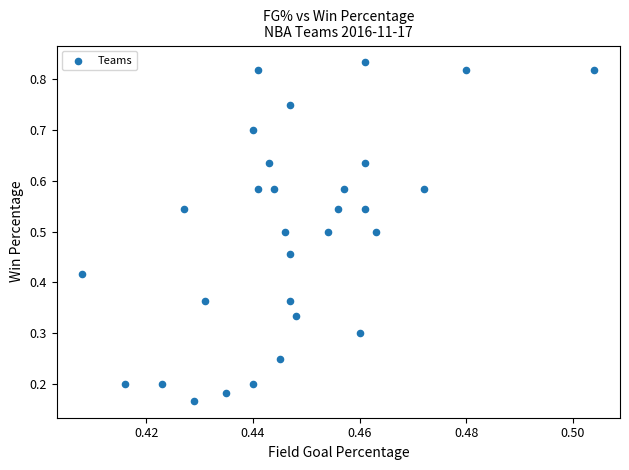

What is the range of Y values (max minus min)?

0.7